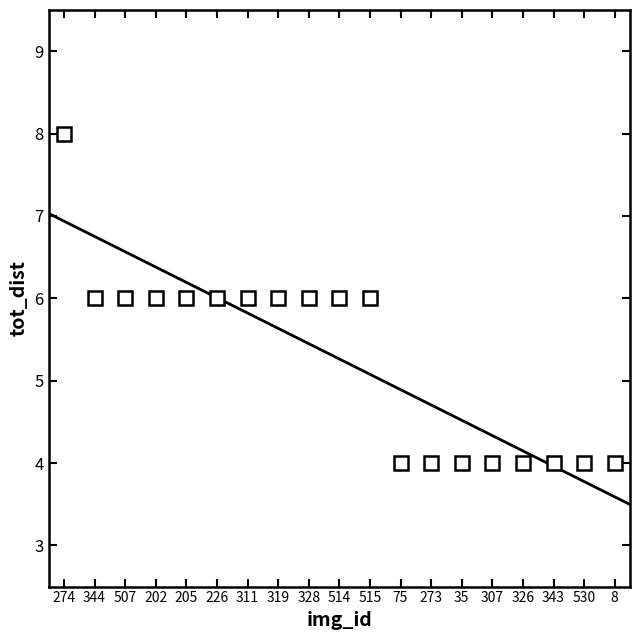

Rank the categories by value from lowest to highest.

75, 273, 35, 307, 326, 343, 530, 8, 344, 507, 202, 205, 226, 311, 319, 328, 514, 515, 274